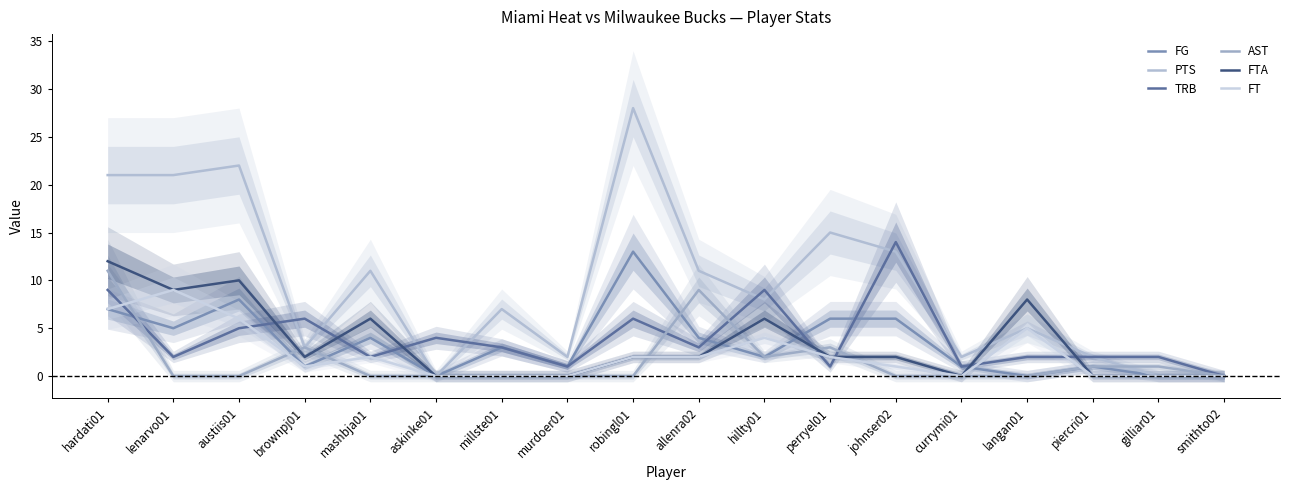

At which category is the sum across all series the highest?

hardati01